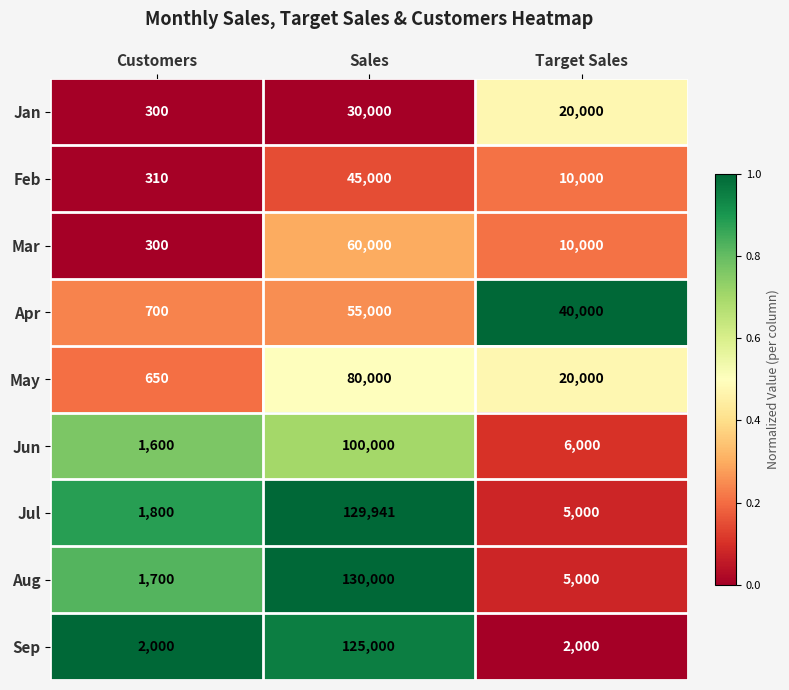

What is the spread (max minus min) of values at Sales?

100000